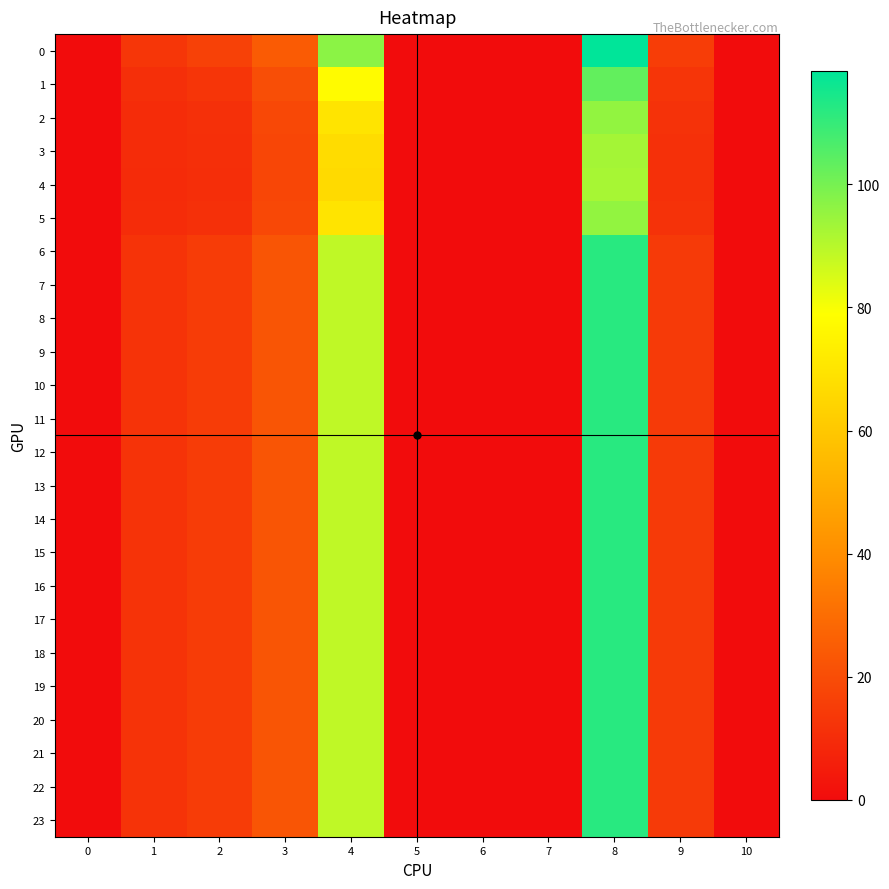

List the series in order of their peak value, highest first.

0, 6, 7, 8, 9, 10, 11, 12, 13, 14, 15, 16, 17, 18, 19, 20, 21, 22, 23, 1, 2, 5, 3, 4